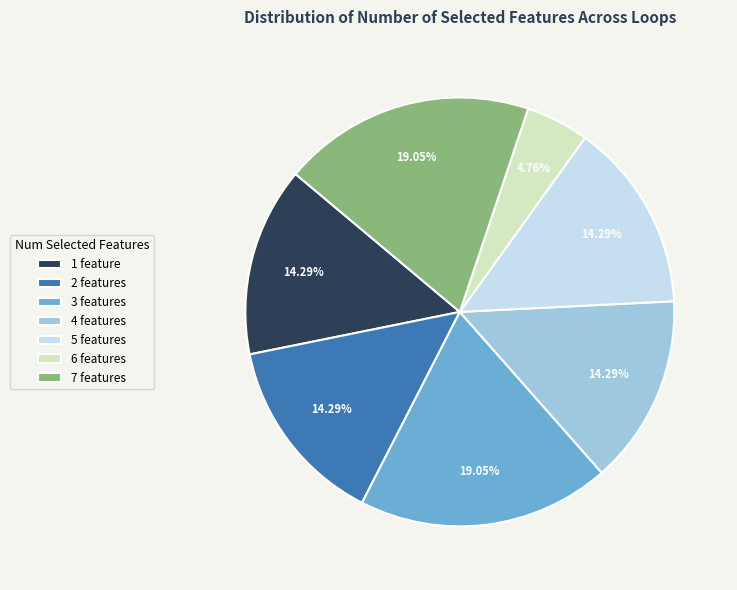

How many segments does this pie chart have?

7